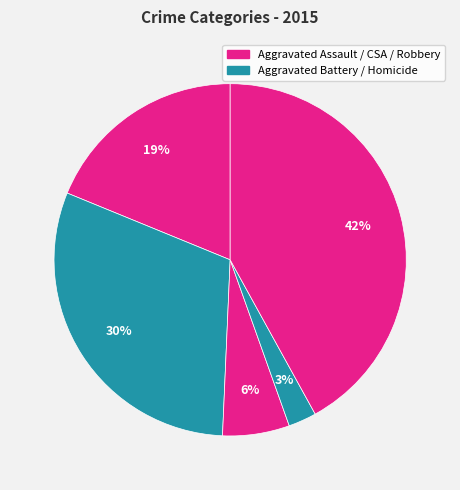

Count the number of slices in the pie.

5